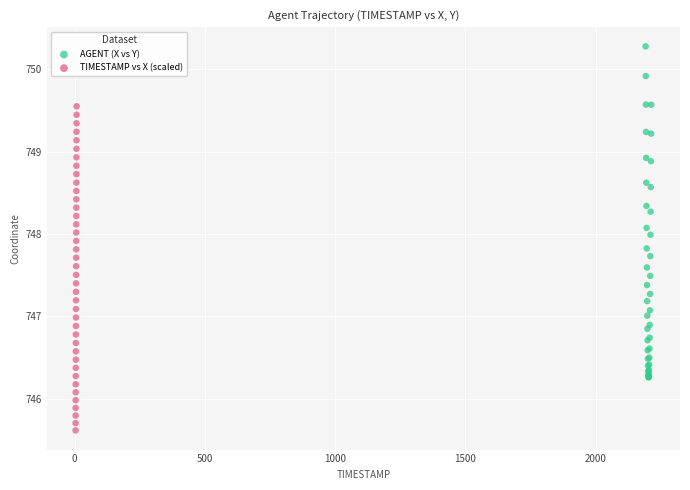

What are all the series names shown in the legend?

AGENT (X vs Y), TIMESTAMP vs X (scaled)